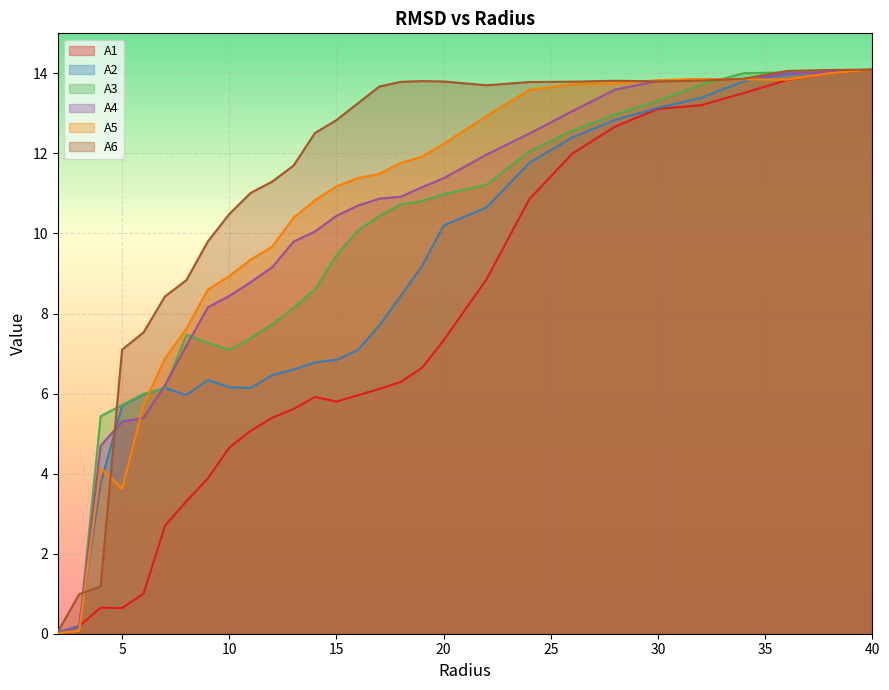

In A3, how many points are lower than both neighbors (excluding endpoints)?

1